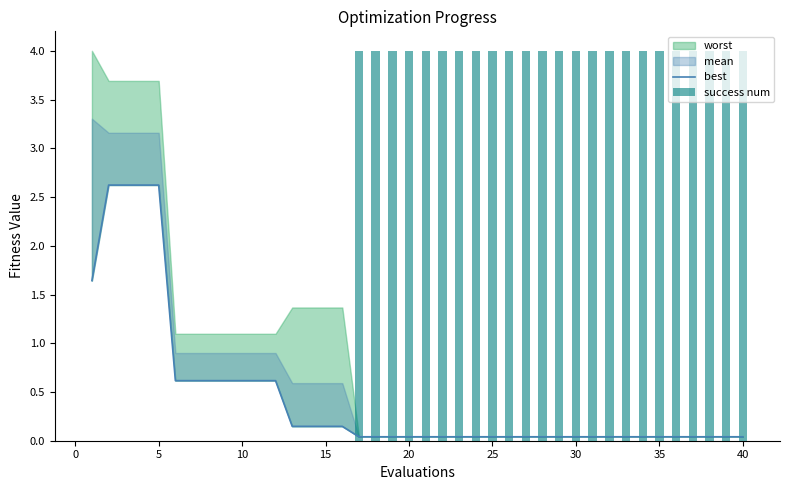

What is the difference between the maximum and minimum values in the success num series?

4.0